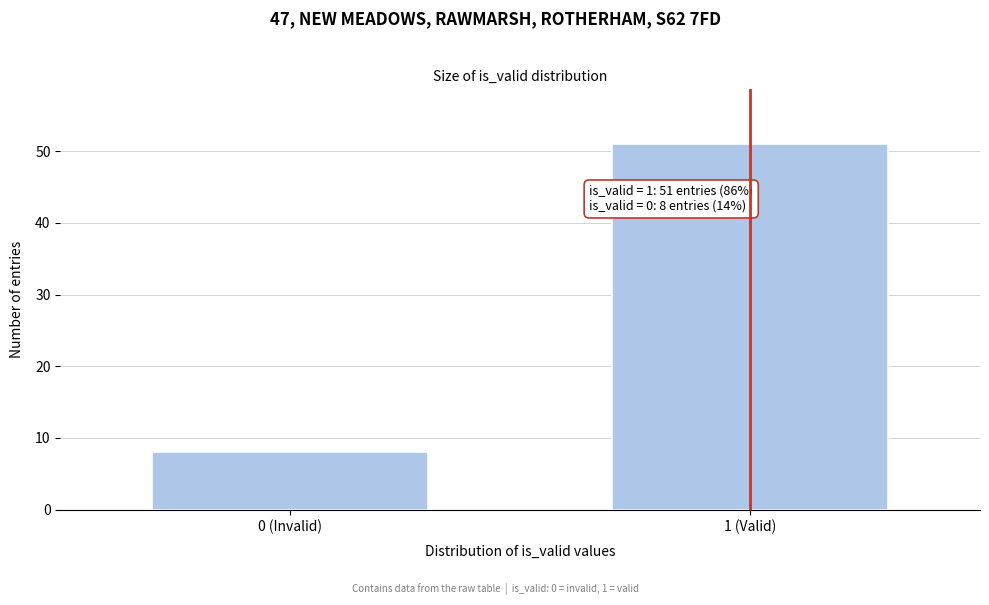

Reading right to left, list all the values displayed in this chart.

51	8